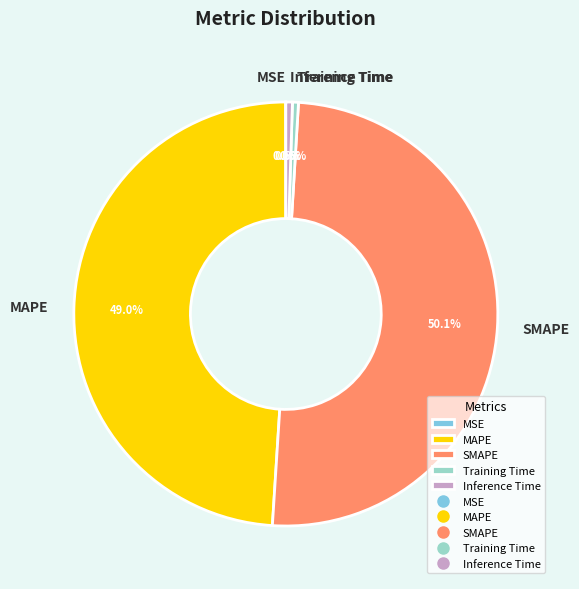

To the nearest percent, what is the difference between the largest and smallest slice percentages?

50%